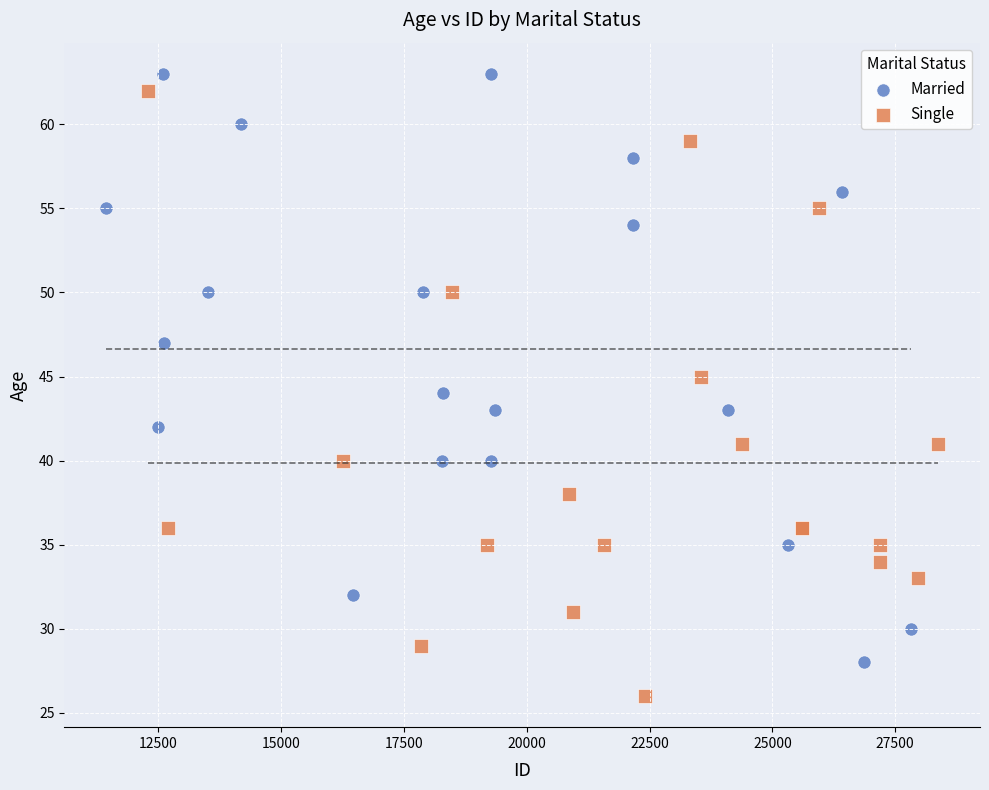

Which series has the largest Y range (max minus min)?

Single